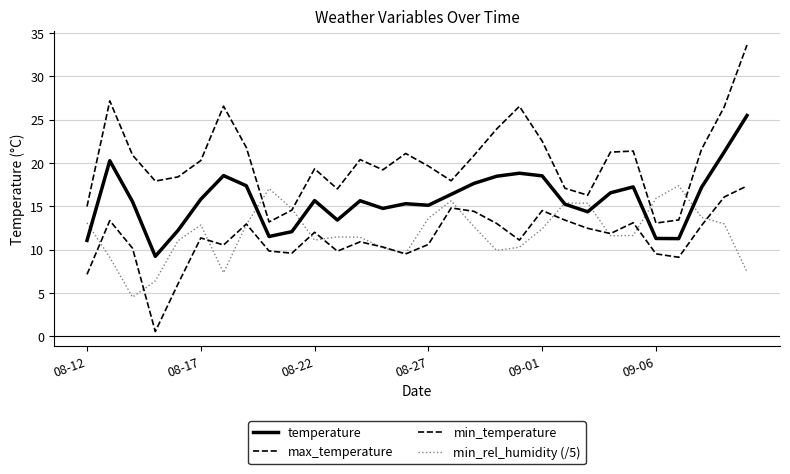

Reading left to right, transcribe all the data shown in this chart.

temperature: 11.1	20.3	15.5	9.2	12.2	15.8	18.5	17.4	11.5	12.1	15.7	13.4	15.6	14.8	15.3	15.1	16.4	17.6	18.5	18.8	18.5	15.2	14.4	16.6	17.2	11.3	11.3	17.2	21.3	25.5
max_temperature: 15.0	27.2	20.9	17.9	18.4	20.3	26.6	21.8	13.2	14.6	19.3	17.0	20.4	19.2	21.1	19.6	17.9	20.9	23.9	26.5	22.5	17.1	16.3	21.3	21.4	13.1	13.4	21.6	26.5	33.6
min_temperature: 7.2	13.4	10.2	0.6	6.1	11.4	10.5	13.0	9.8	9.6	12.0	9.8	10.9	10.3	9.5	10.6	14.8	14.4	13.0	11.1	14.5	13.4	12.5	11.9	13.1	9.5	9.1	12.8	16.1	17.4
min_rel_humidity (/5): 13.1	9.1	4.5	6.4	11.0	12.8	7.3	12.9	17.1	14.7	11.1	11.5	11.4	10.2	9.6	13.6	15.6	12.7	9.9	10.3	12.4	15.4	15.4	11.6	11.6	15.9	17.4	13.7	13.0	7.4